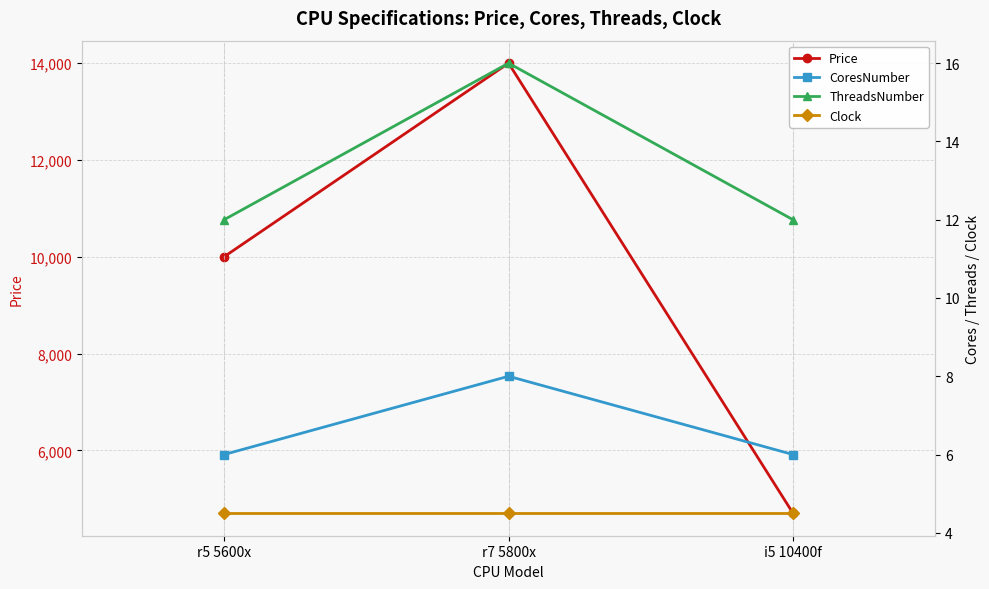

What are all the series names shown in the legend?

Price, CoresNumber, ThreadsNumber, Clock